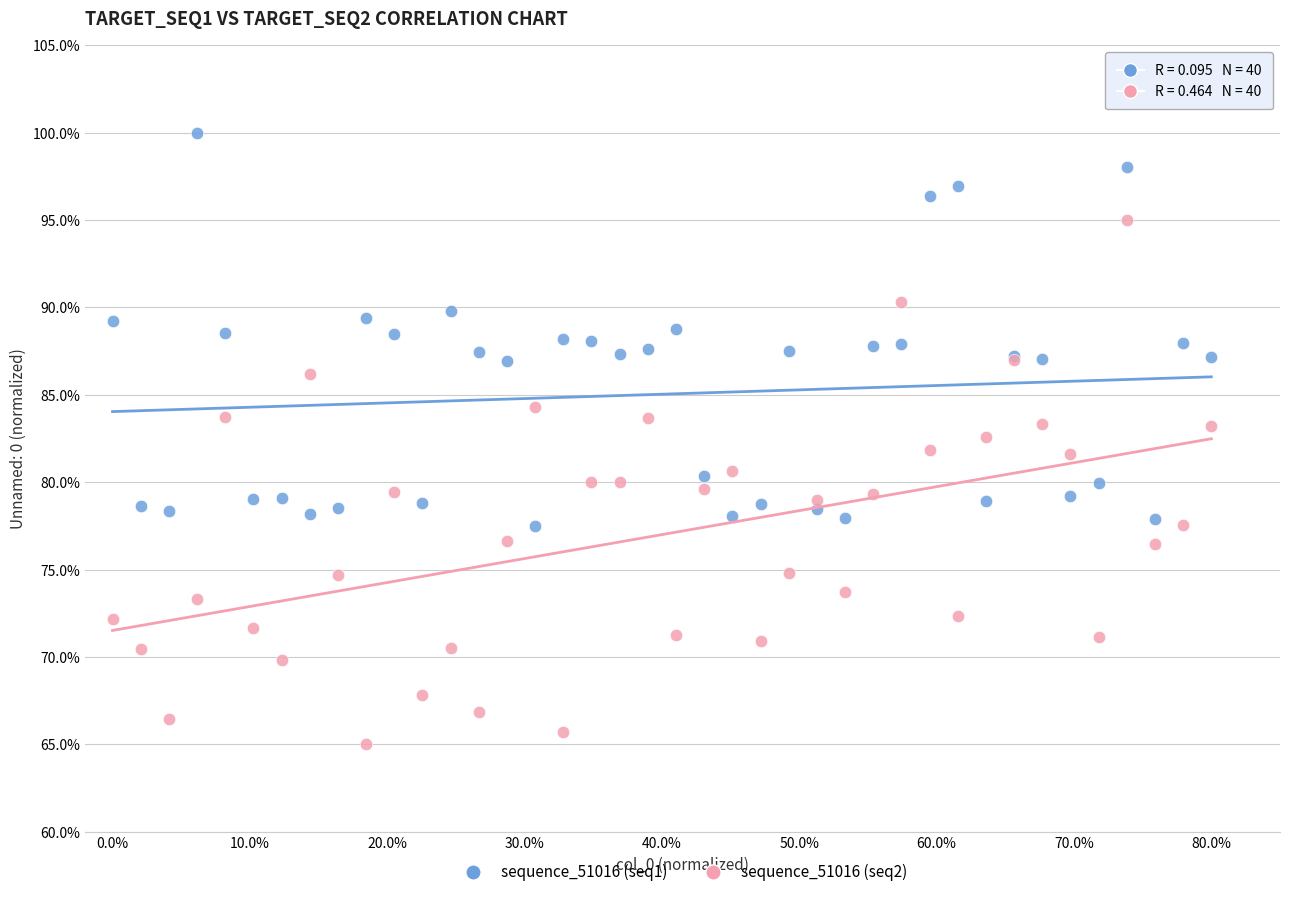

Which series has the widest spread of Y values?

sequence_51016 (seq2)